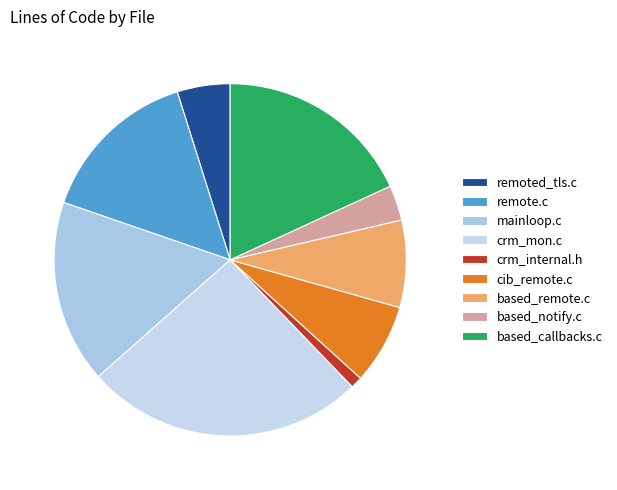

Rank the categories by value from highest to lowest.

crm_mon.c, based_callbacks.c, mainloop.c, remote.c, based_remote.c, cib_remote.c, remoted_tls.c, based_notify.c, crm_internal.h